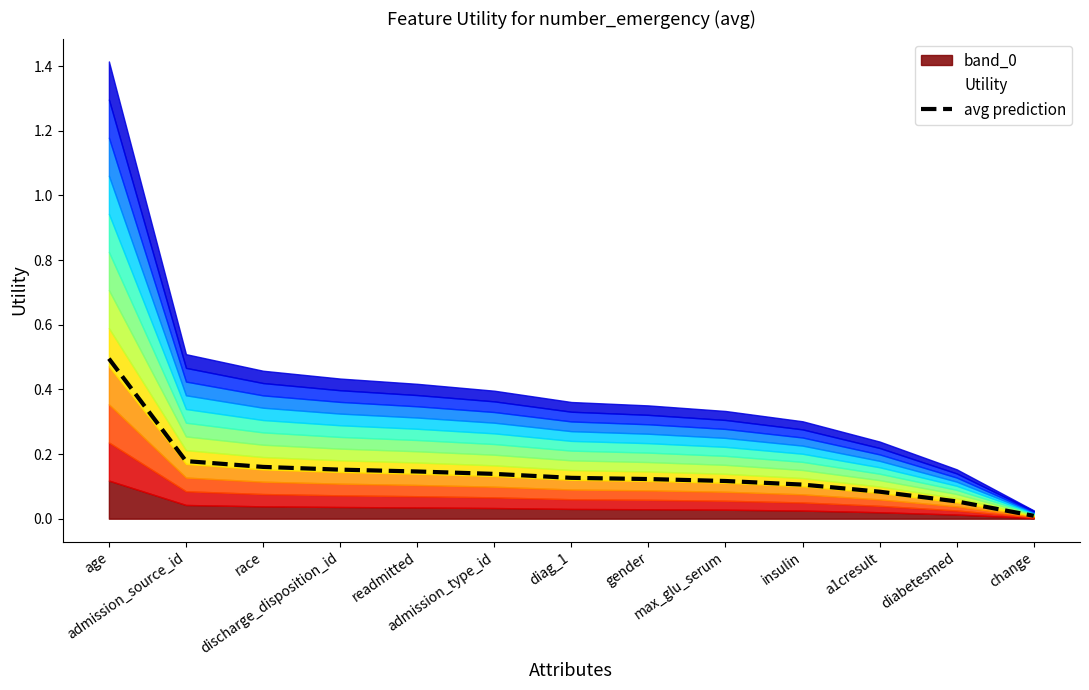

What is the difference between the second highest and minimum values?

0.2